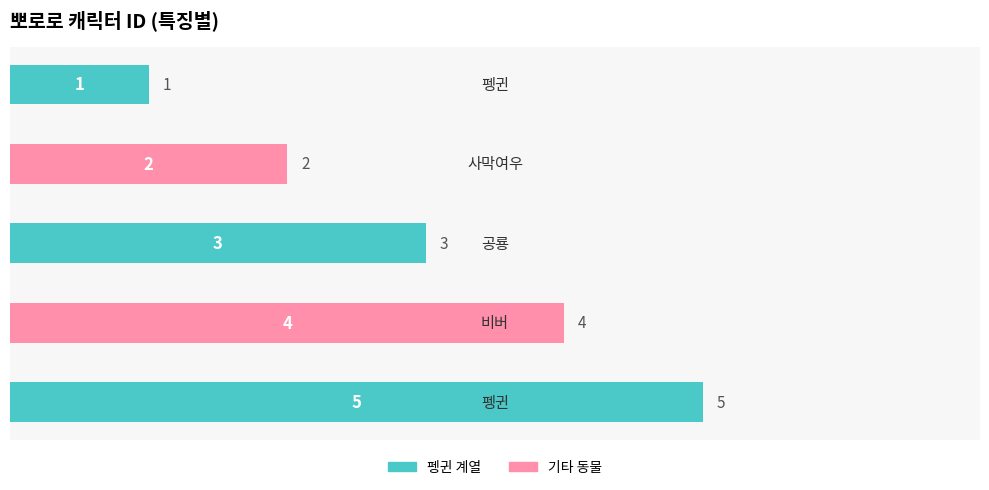

How many values are between 2 and 4?

3